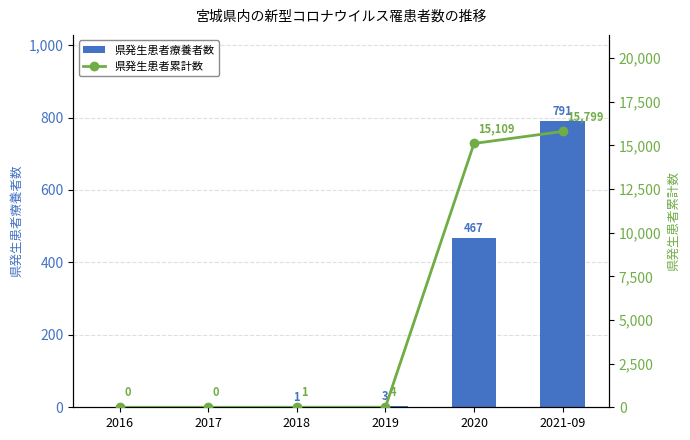

Which series has the largest range (max minus min)?

県発生患者累計数